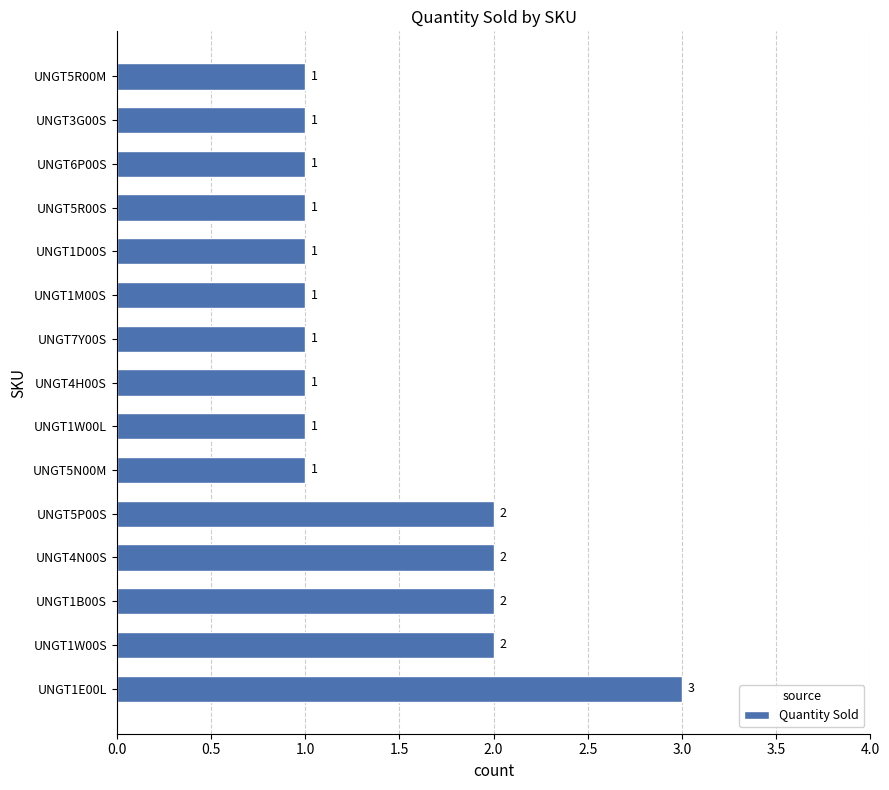

Are the bars horizontal?

Yes